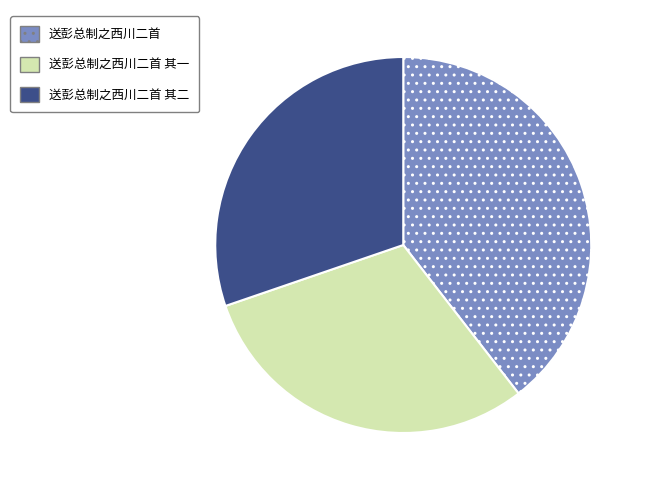

The 送彭总制之西川二首 slice represents 27% of the pie. True or false?

False